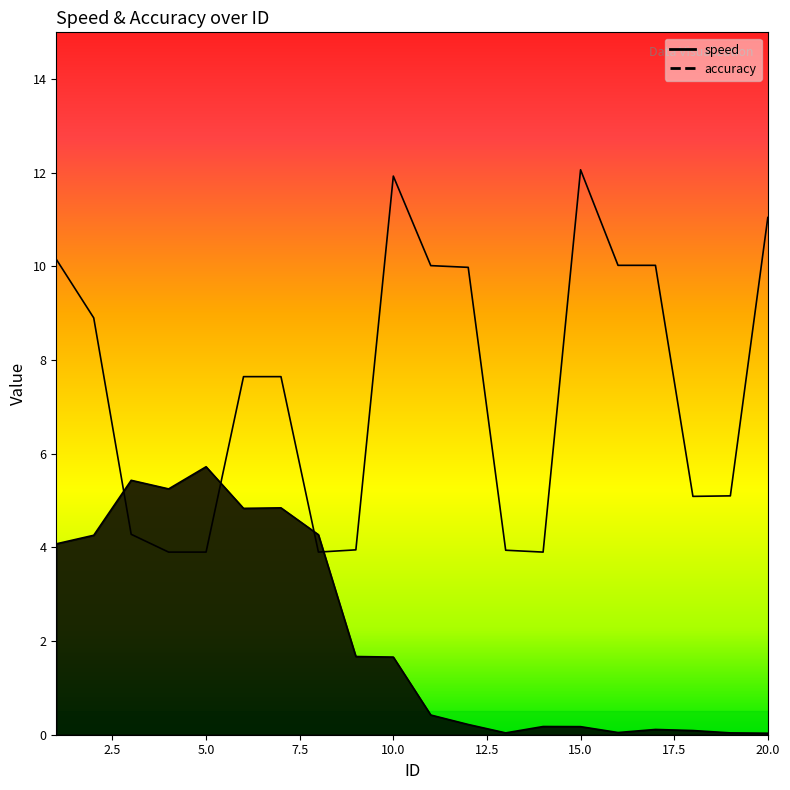

True or false: speed has more than 0 points higher than both neighbors.

True